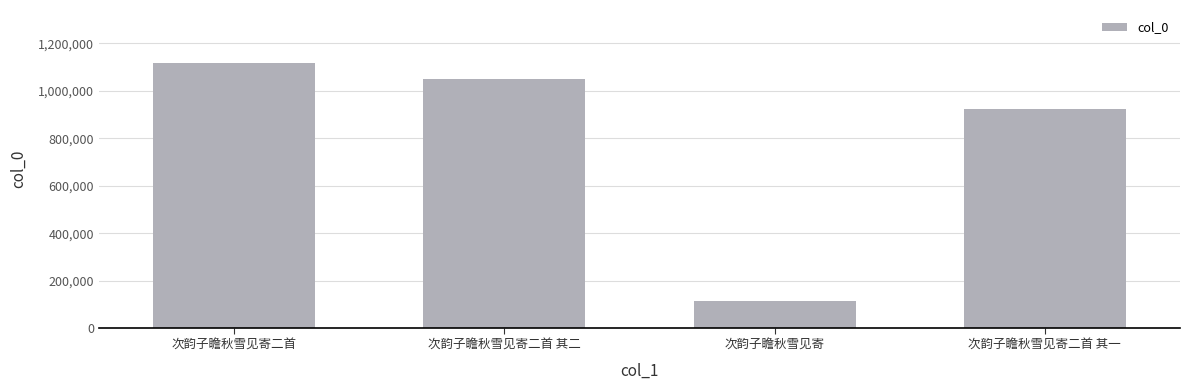

Reading right to left, transcribe all the data shown in this chart.

924520	117573	1051435	1117018